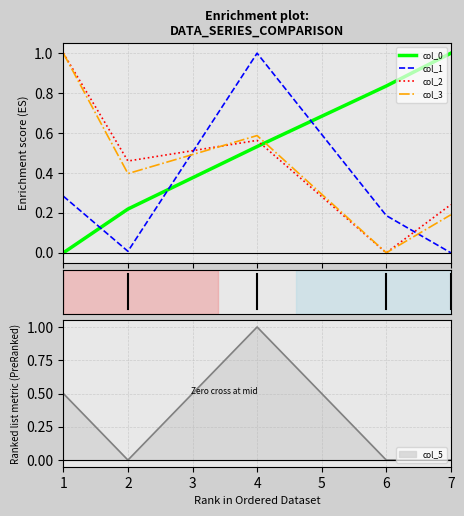

After their last crossing, which series has the higher values: col_1 or col_2?

col_2